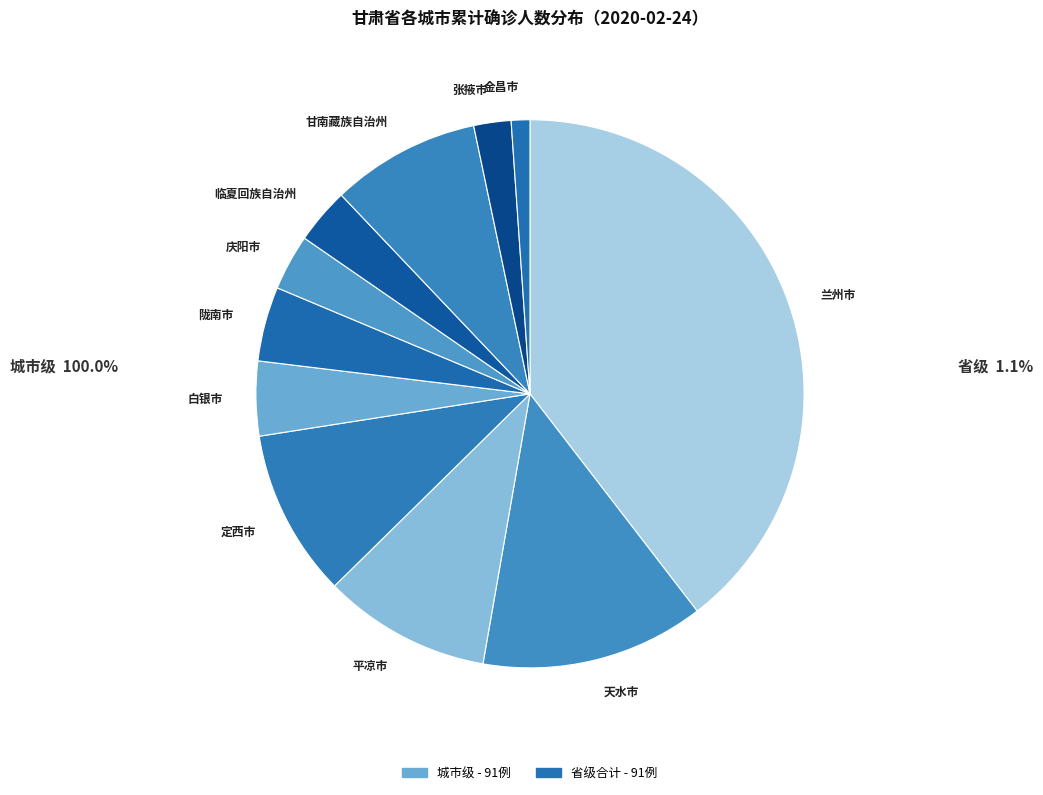

Is the sum of 定西市 and 陇南市 greater than half?

No